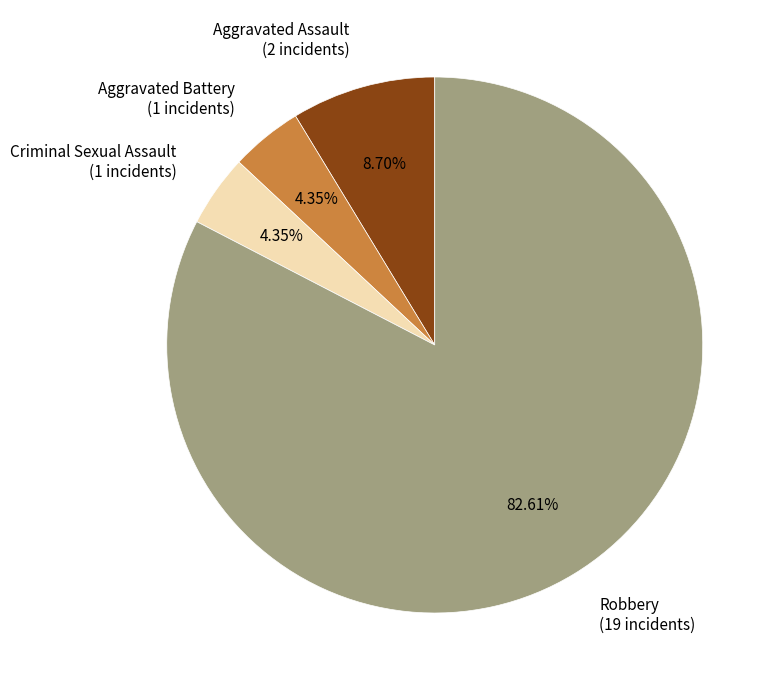

Is it true that Criminal Sexual Assault is 4% of the pie?

True